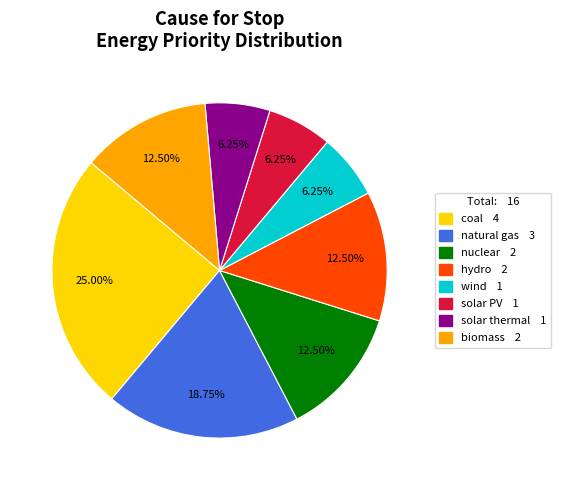

Approximately how many times larger is the value at coal compared to biomass?

2.0